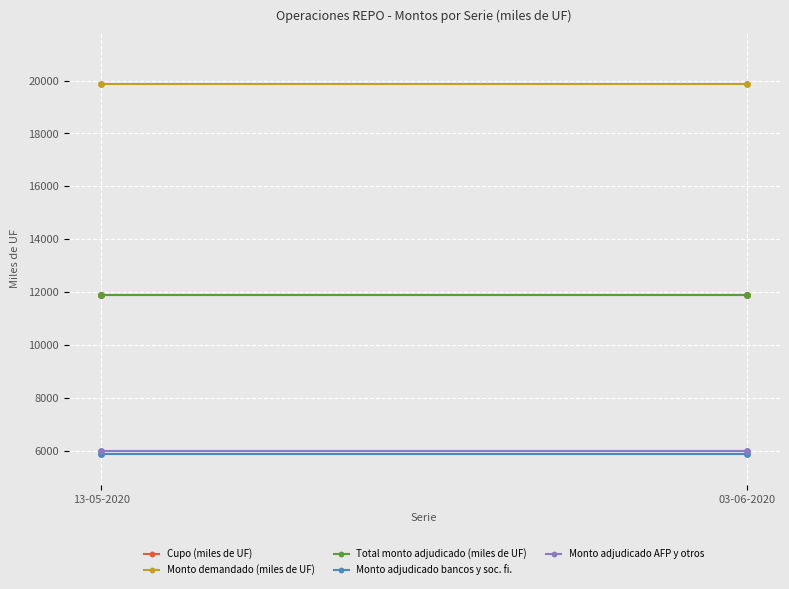

At 13-05-2020, list the series in order from smallest to largest.

Monto adjudicado bancos y soc. fi., Monto adjudicado AFP y otros, Cupo (miles de UF), Total monto adjudicado (miles de UF), Monto demandado (miles de UF)